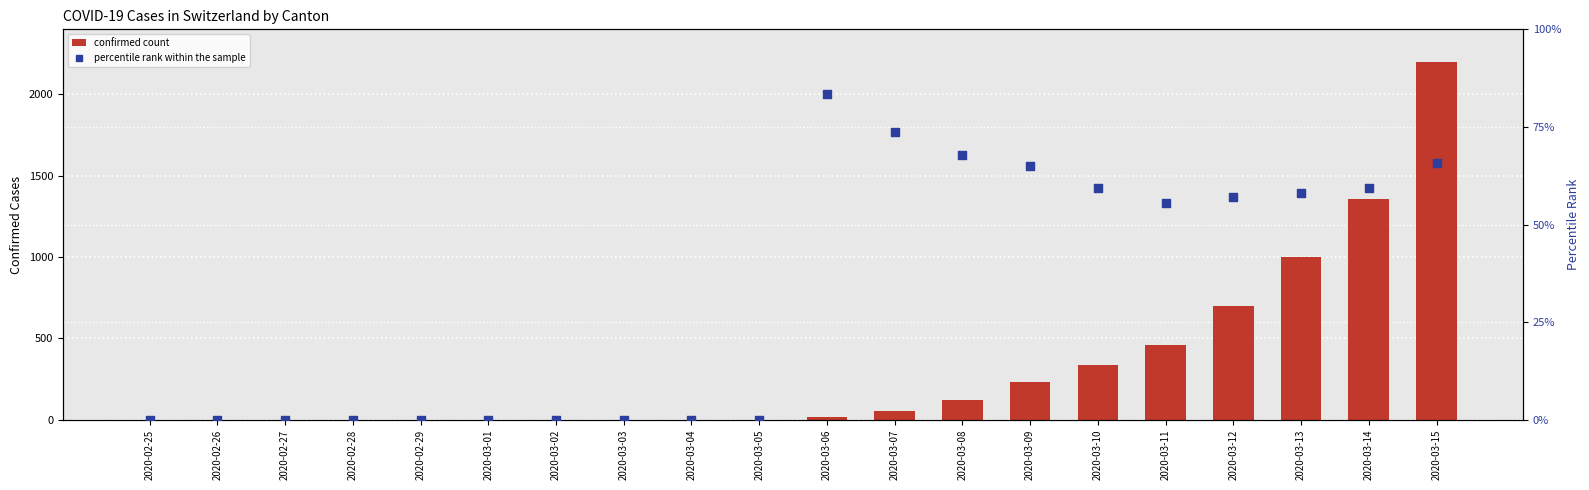

At how many categories does at least one series exceed 1980?

1